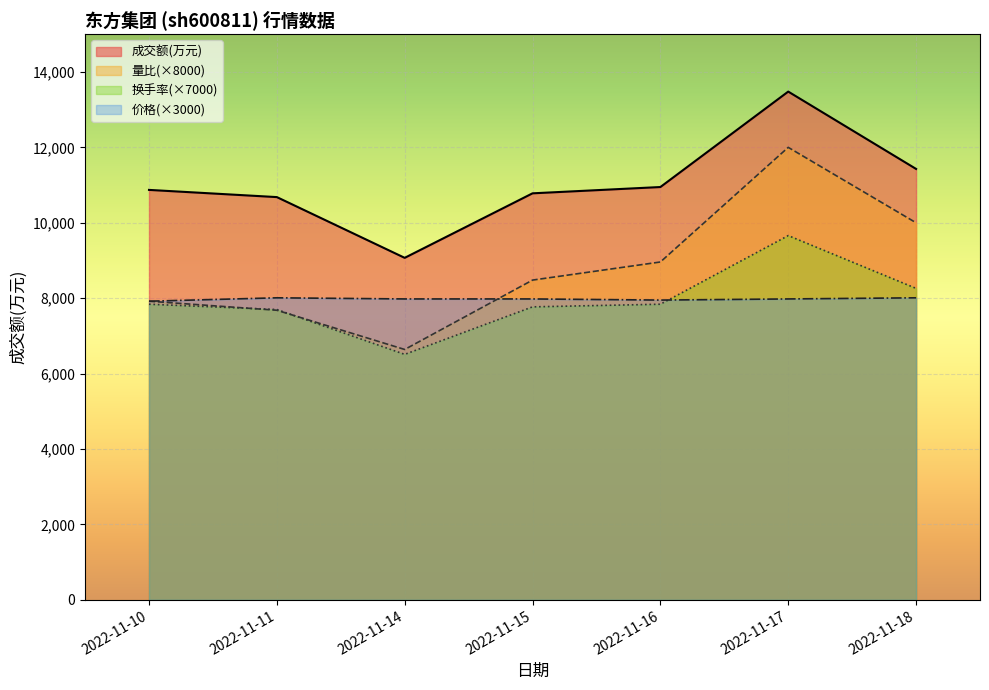

Is it true that 成交额(万元) equals 14271.1 at 2022-11-11?

False